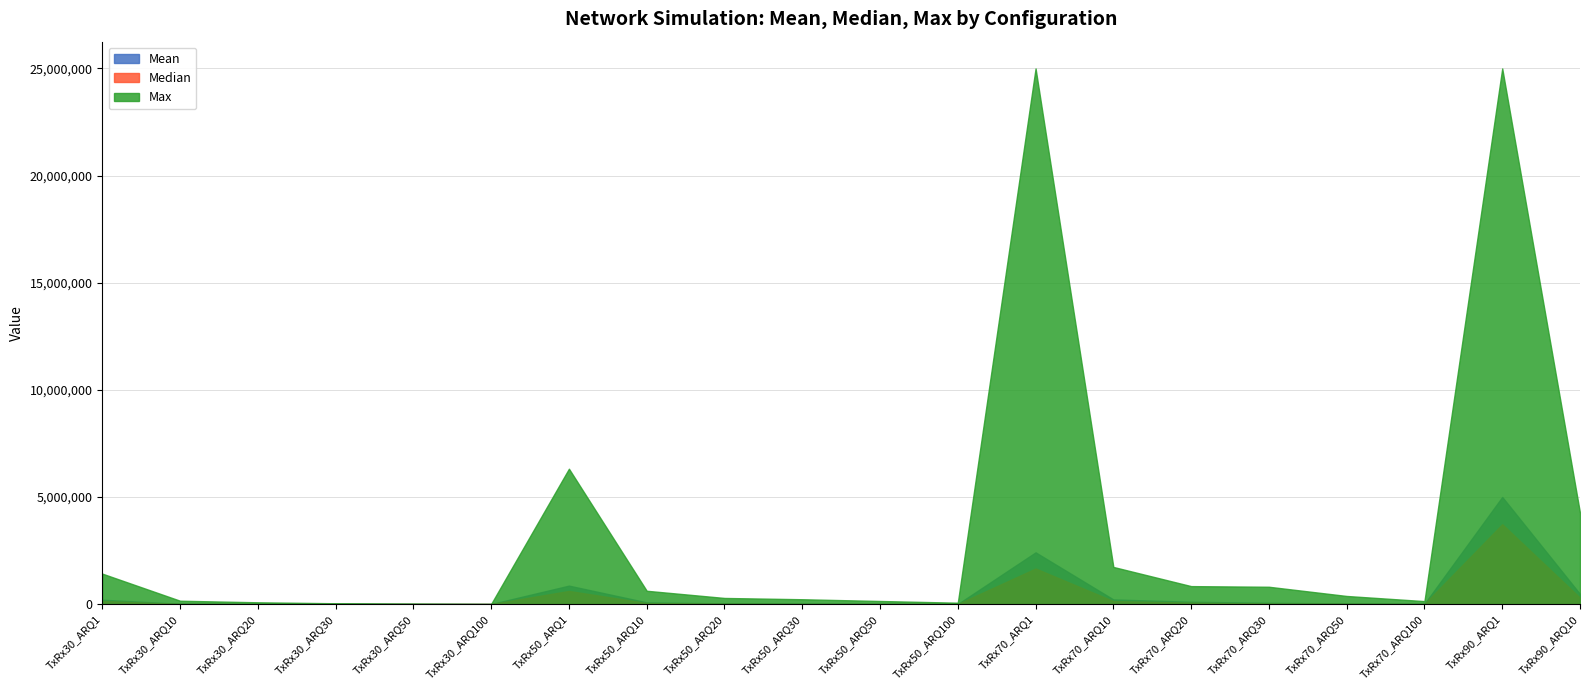

Rank the series at TxRx30_ARQ50 from lowest to highest value.

Median, Mean, Max